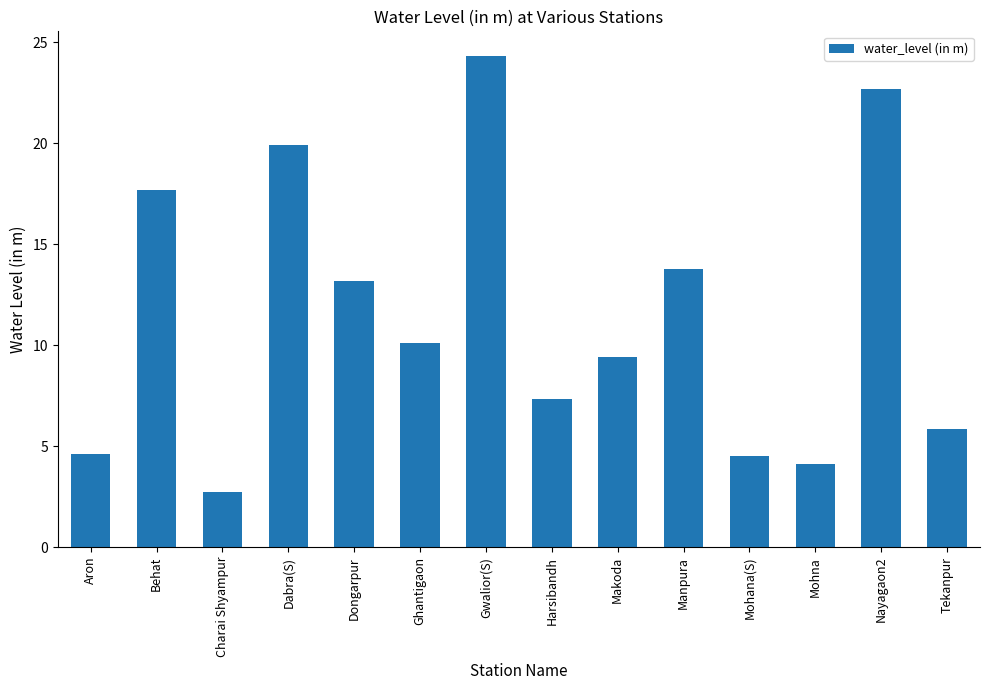

Does the chart contain stacked bars?

No